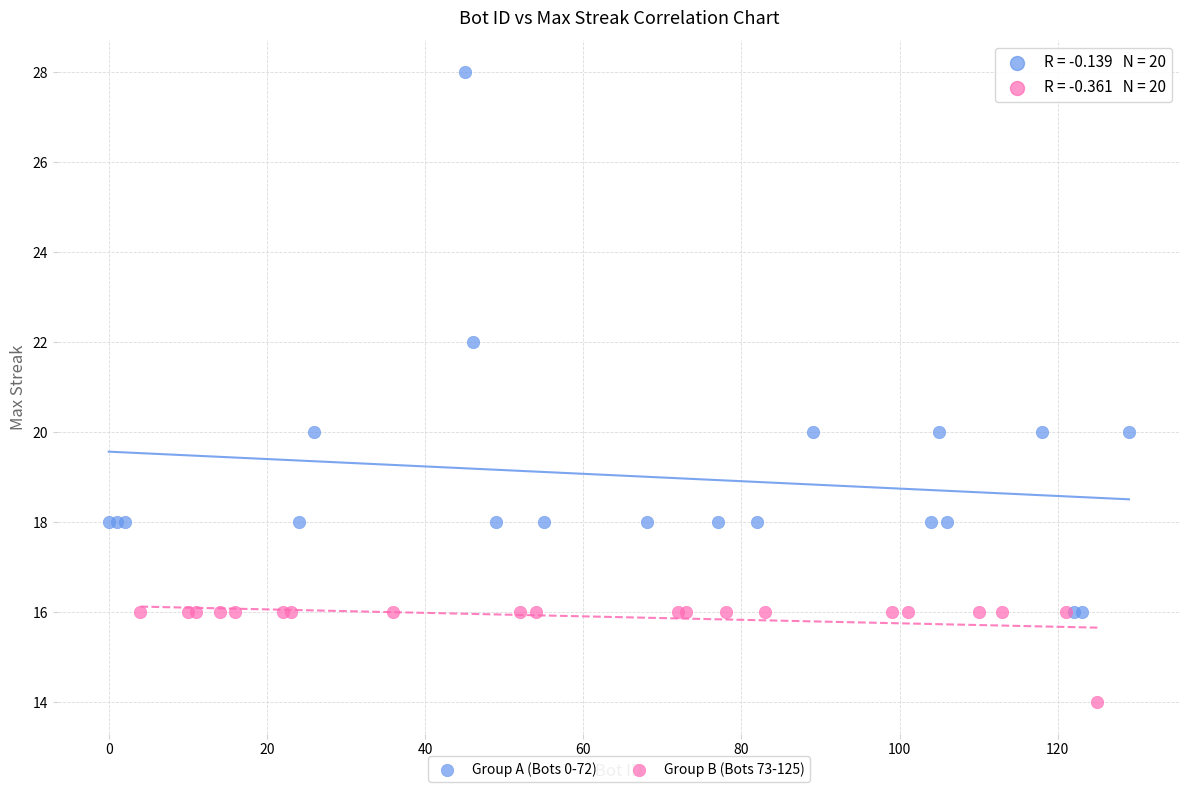

Which series reaches the maximum Y coordinate?

Group A (Bots 0-72)